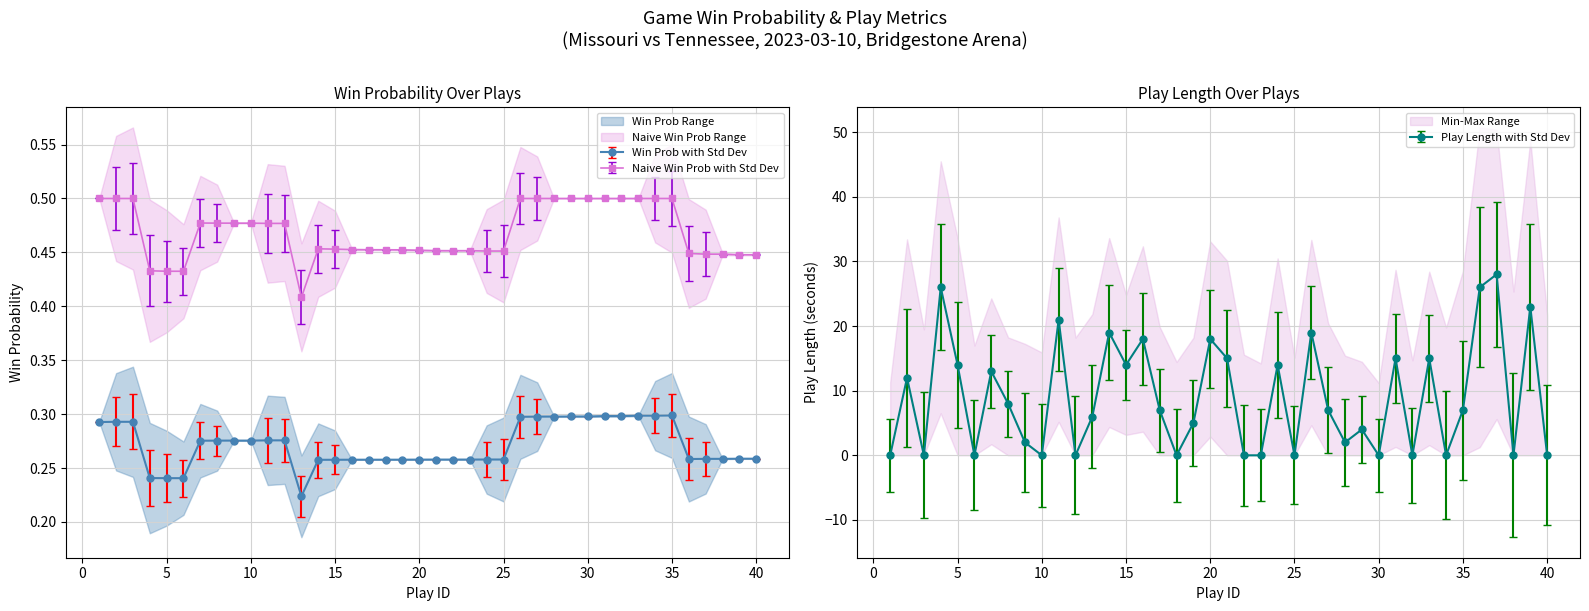

Is this an area chart (filled region under the line)?

No